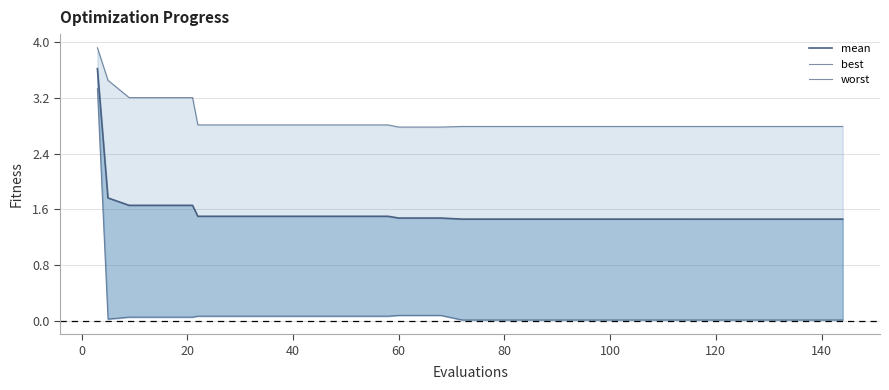

The best series shows 0.0 at 18. True or false?

False